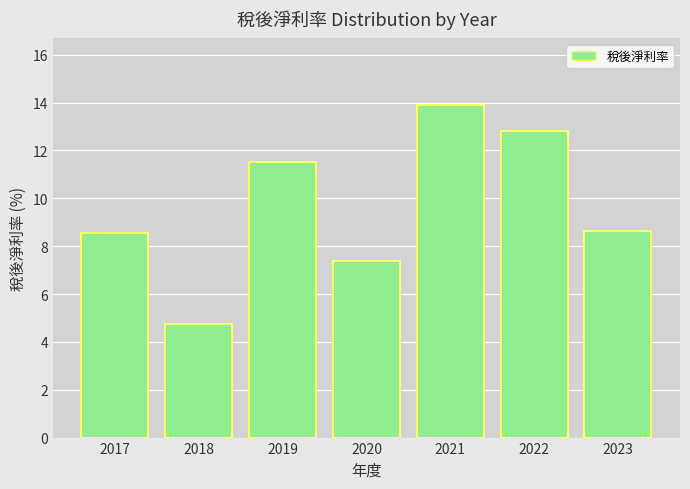

What is the ratio of the value at 2021 to the value at 2022?

1.1